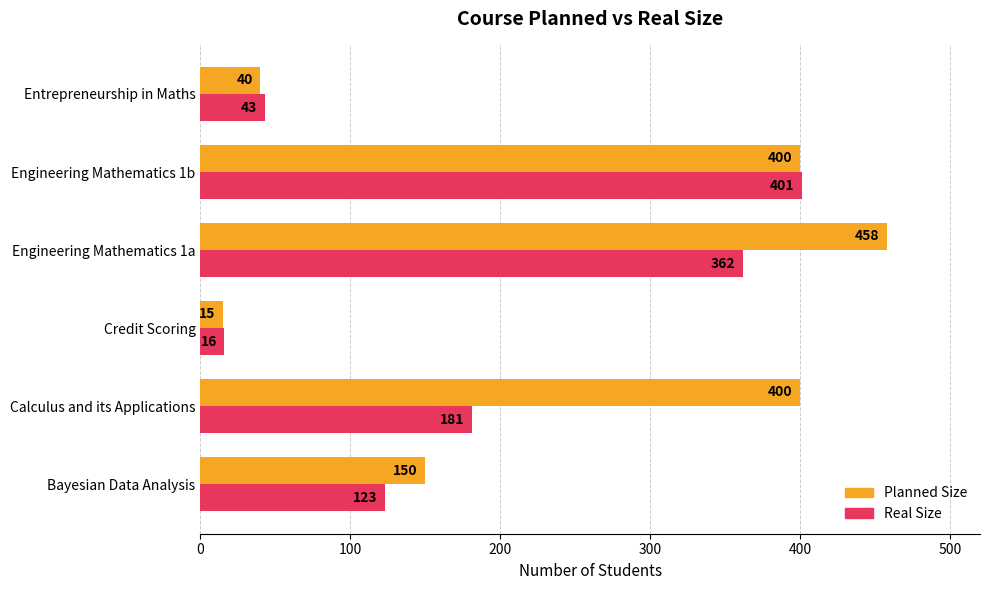

Which category has the highest value in the Planned Size series?

Engineering Mathematics 1a